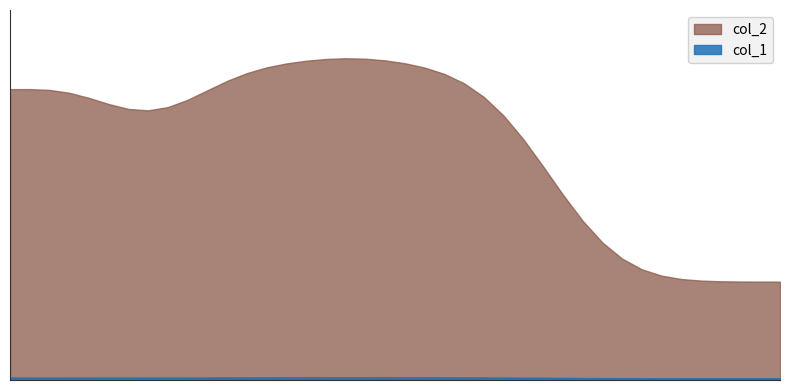

What is the difference between the maximum and minimum values in the col_2 series?

7384